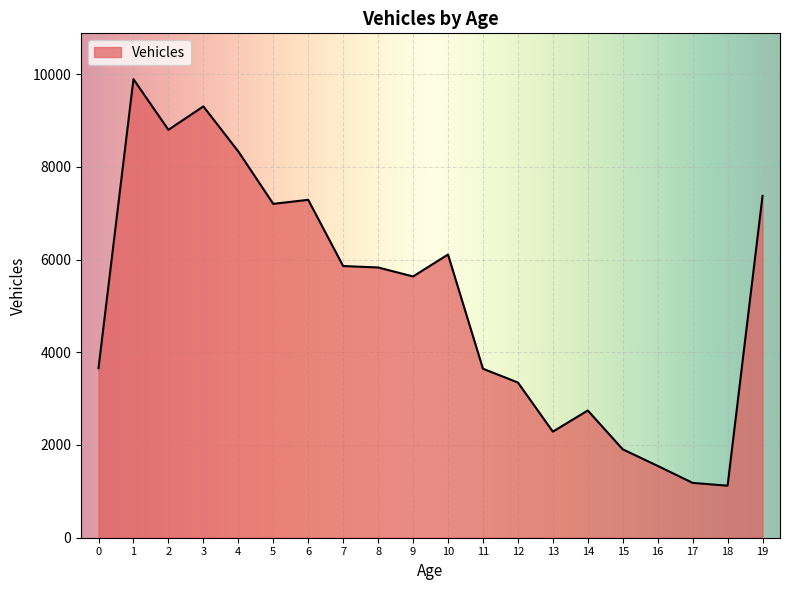

What is the difference between the values at 15 and 16?

358